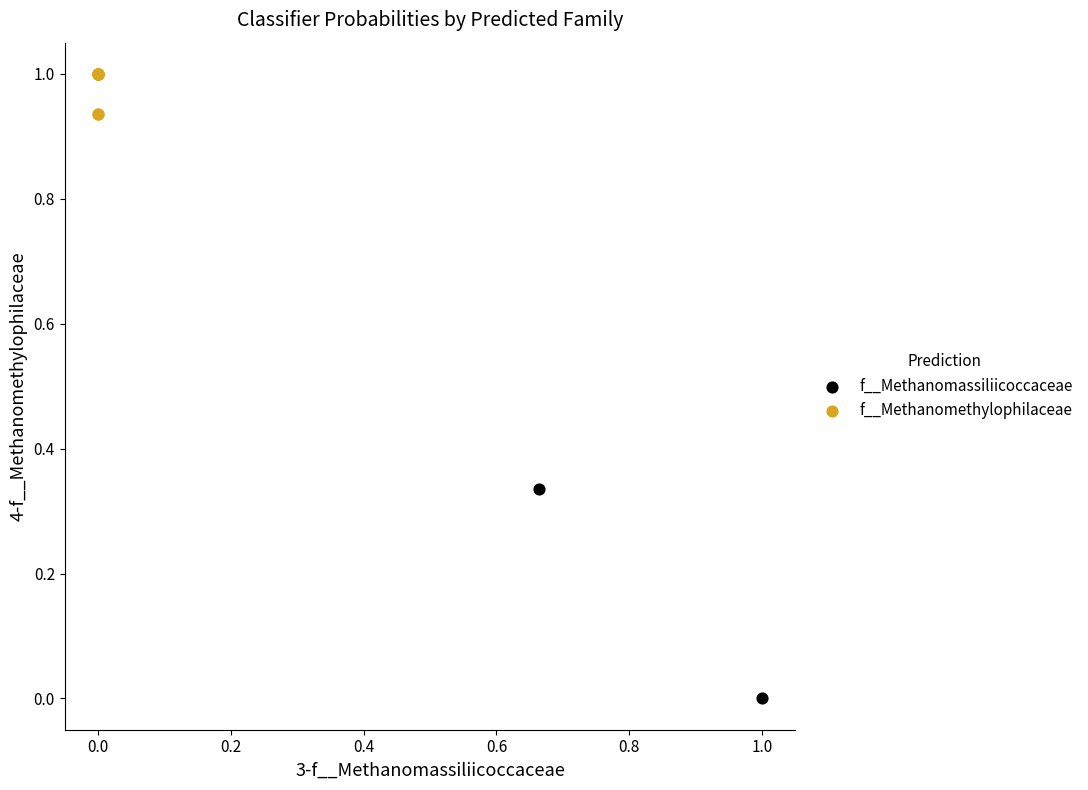

What are all the series names shown in the legend?

f__Methanomassiliicoccaceae, f__Methanomethylophilaceae